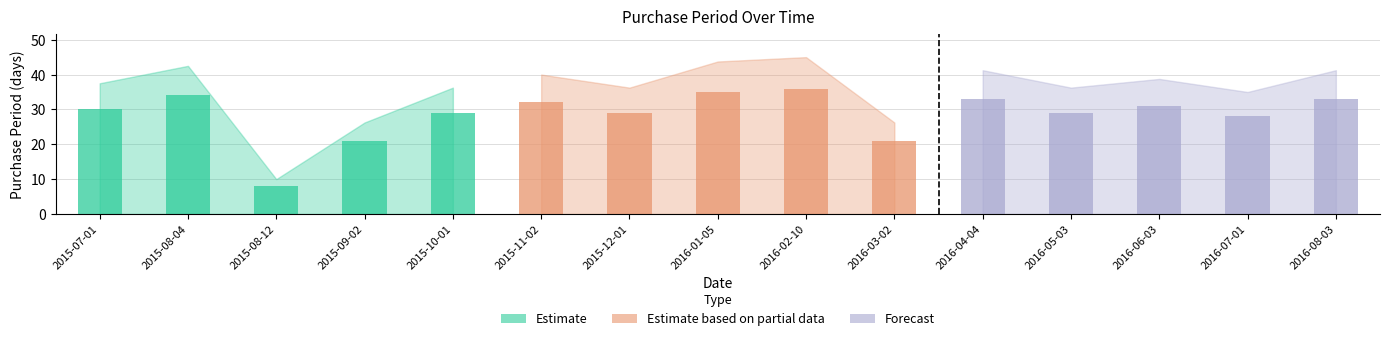

Which has a higher value, 2016-07-01 or 2016-04-04?

2016-04-04